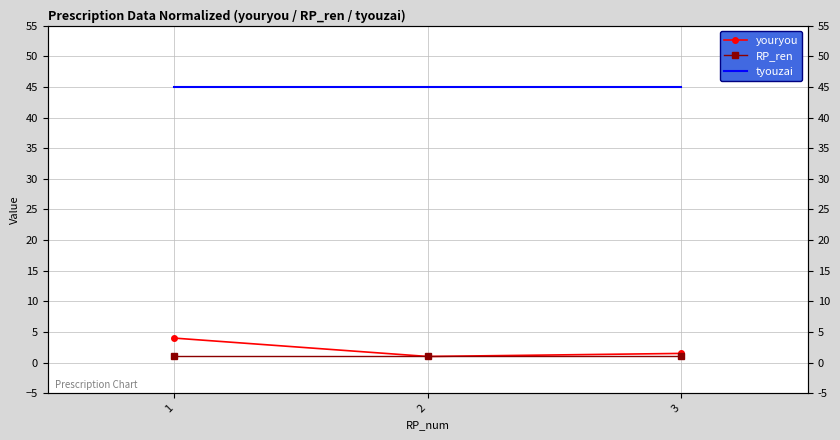

At how many categories does at least one series exceed 44?

3